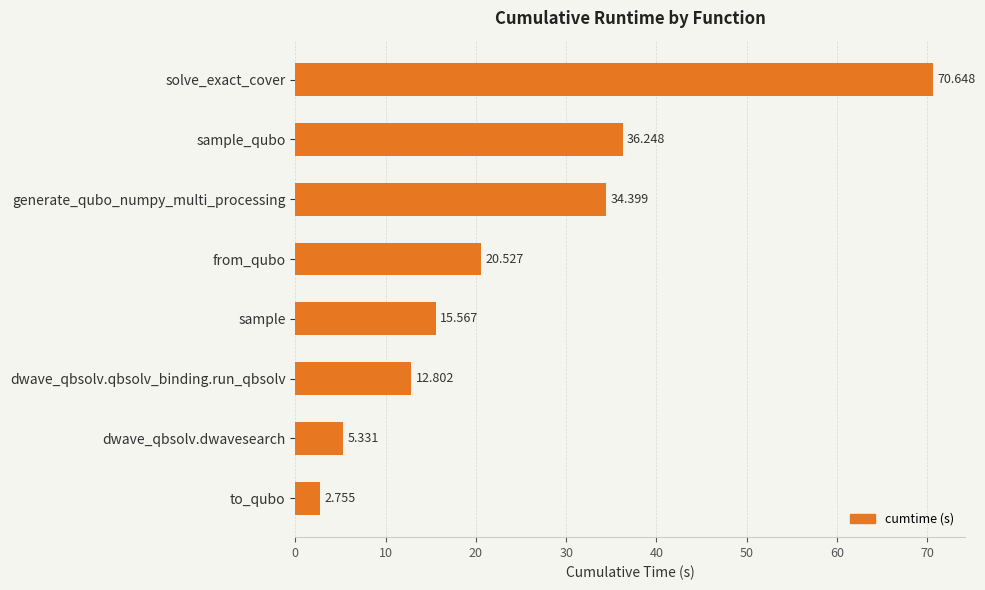

At which category does the chart reach its minimum across all series?

to_qubo